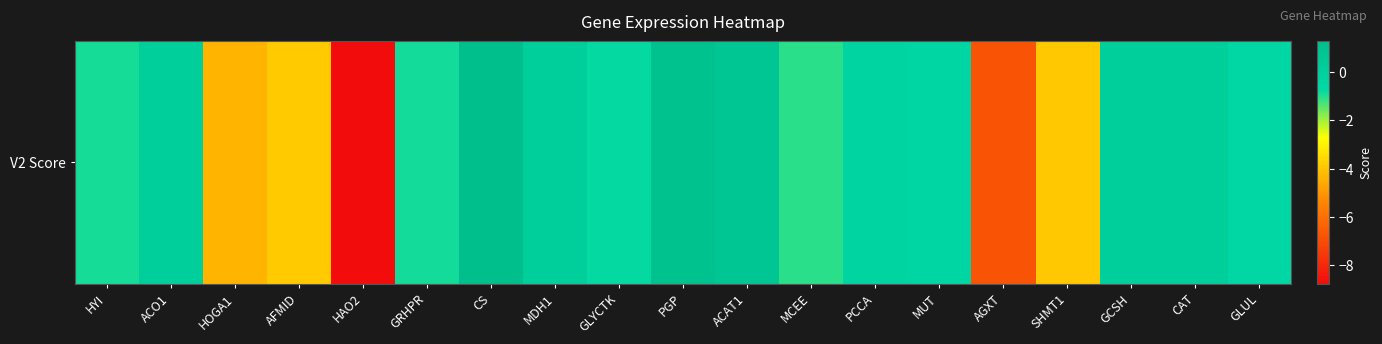

What is the sum of the values at HOGA1 and AFMID?

-8.2